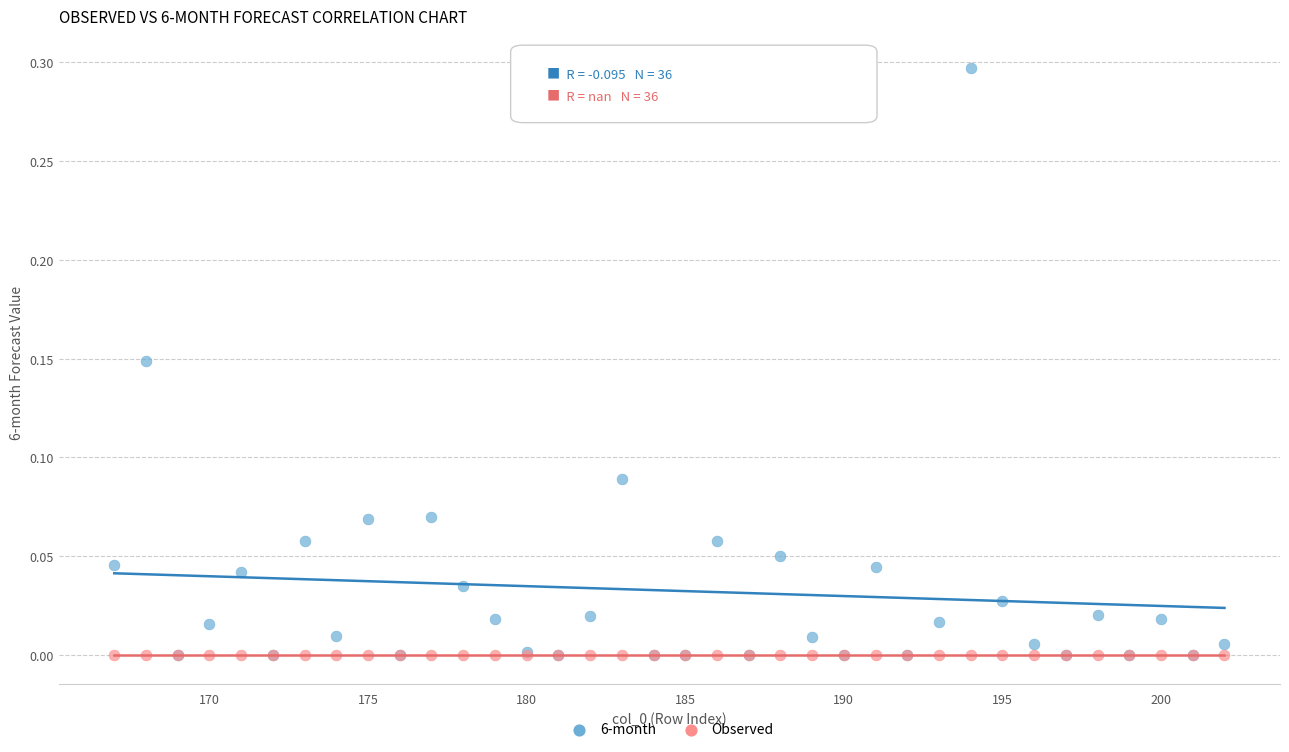

What are all the series names shown in the legend?

6-month, Observed